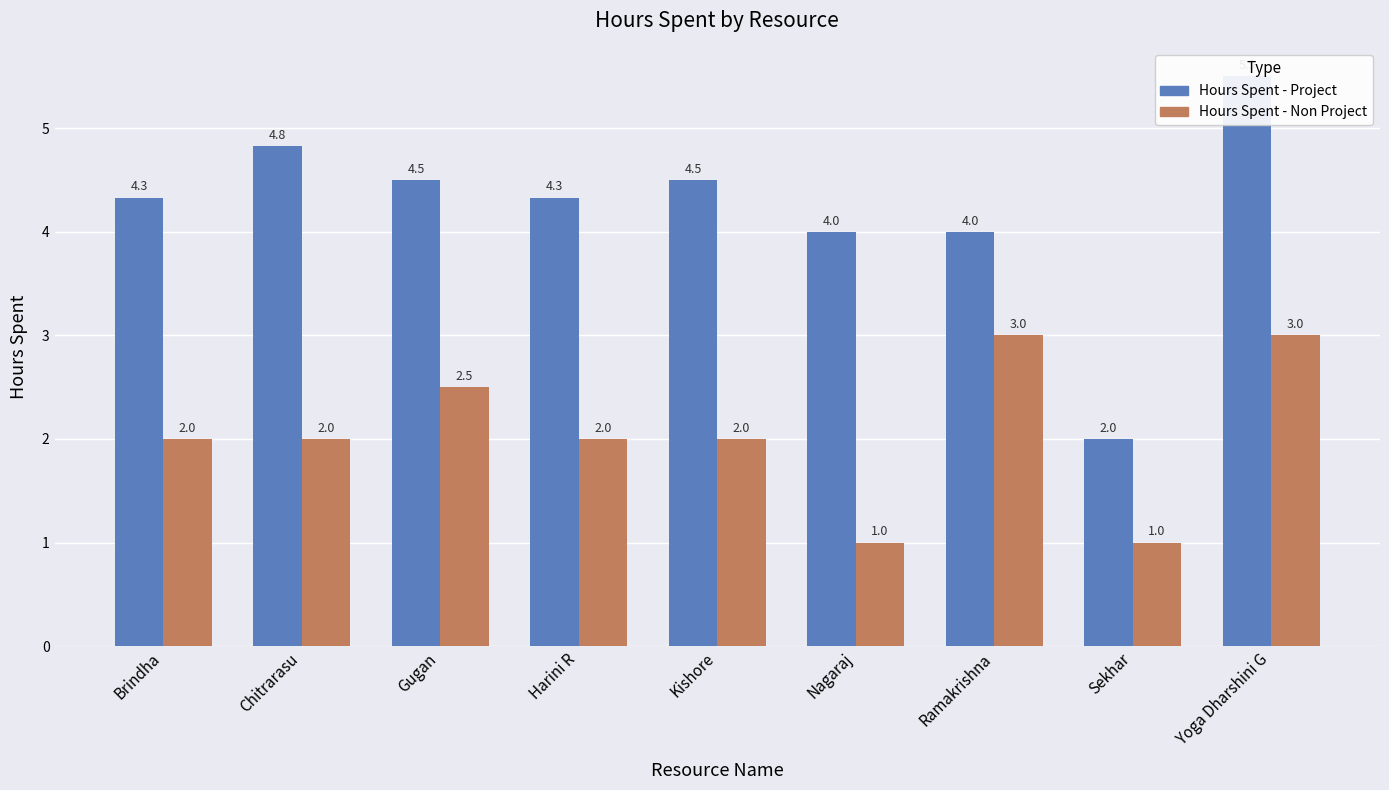

At which label does Hours Spent - Non Project first exceed 2?

Gugan